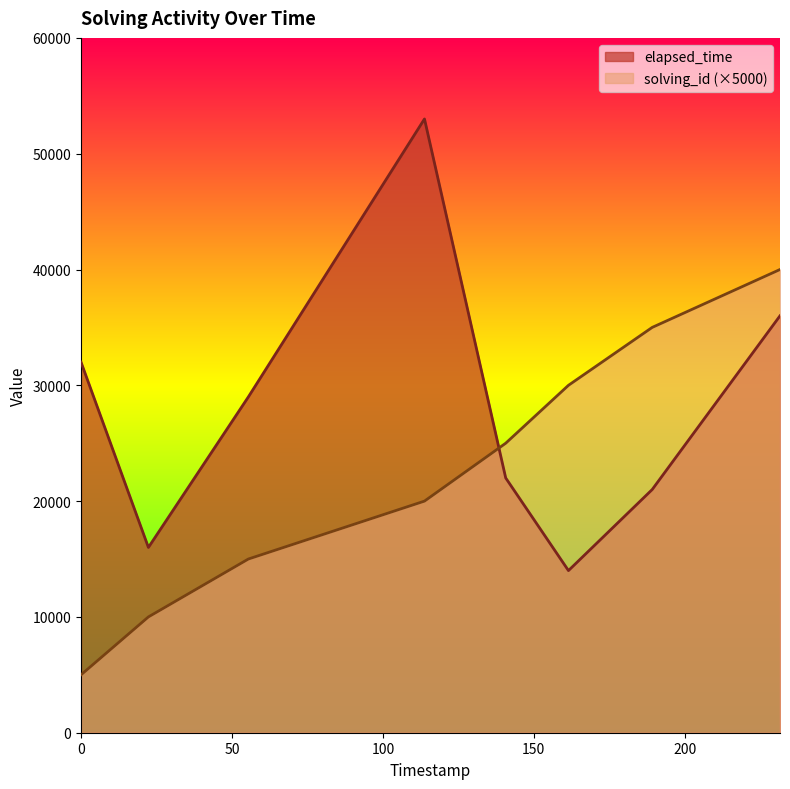

Rank the series at 1555936912904 from lowest to highest value.

solving_id, elapsed_time